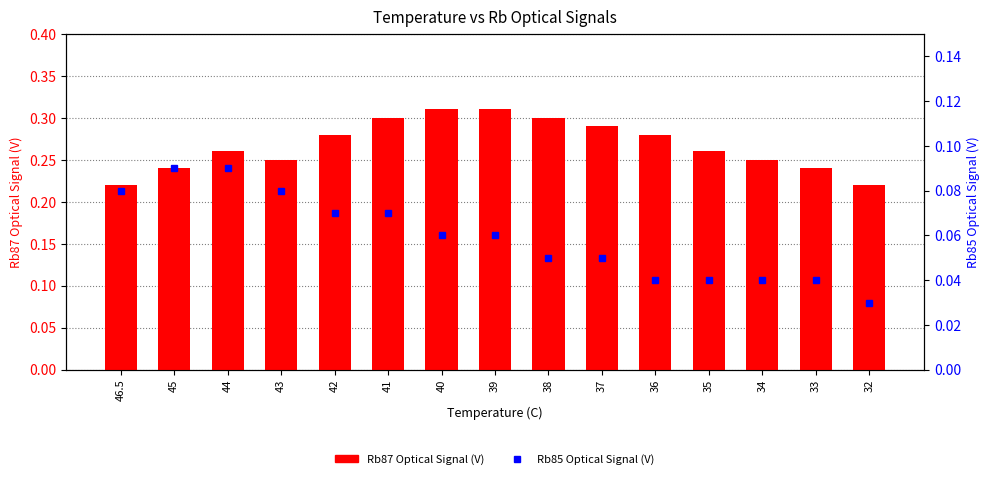

Which has a higher value, 32 or 37?

37